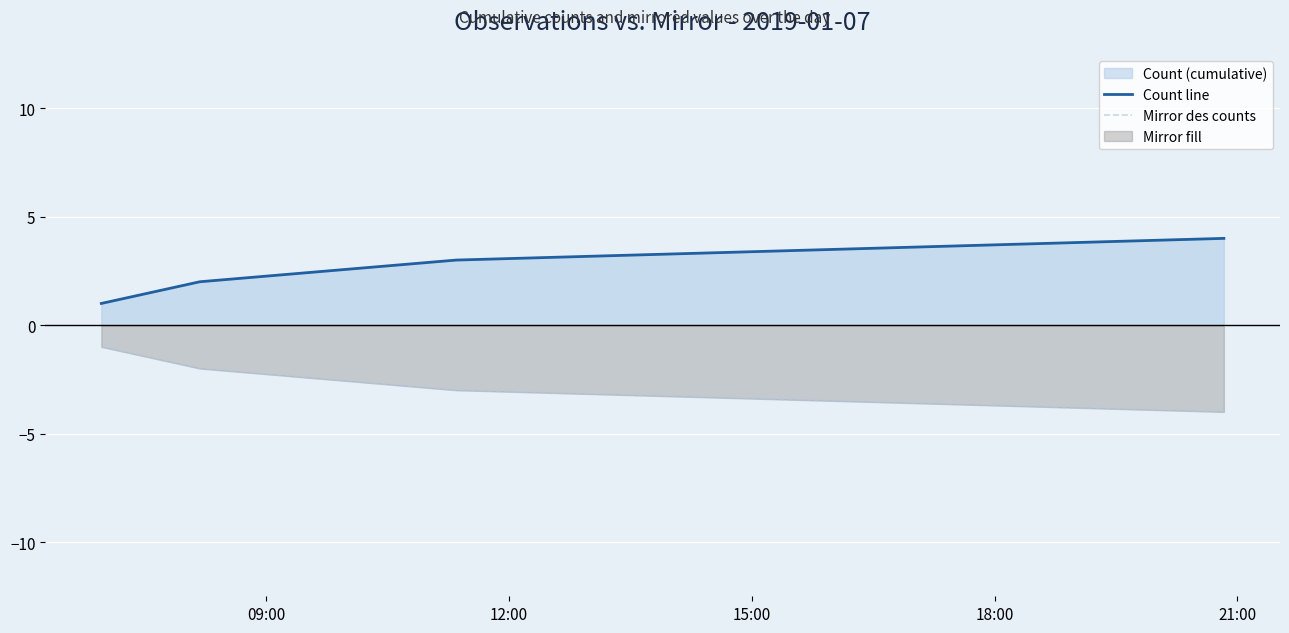

What is the difference between the maximum and minimum values in the Mirror des counts series?

3